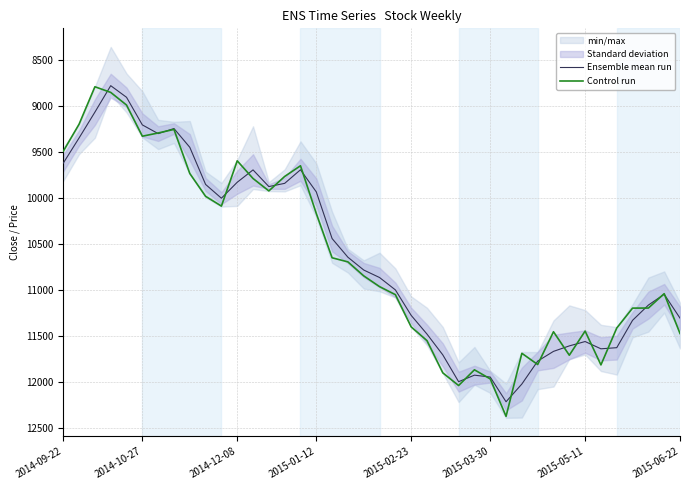

Does the chart have visible grid lines?

Yes